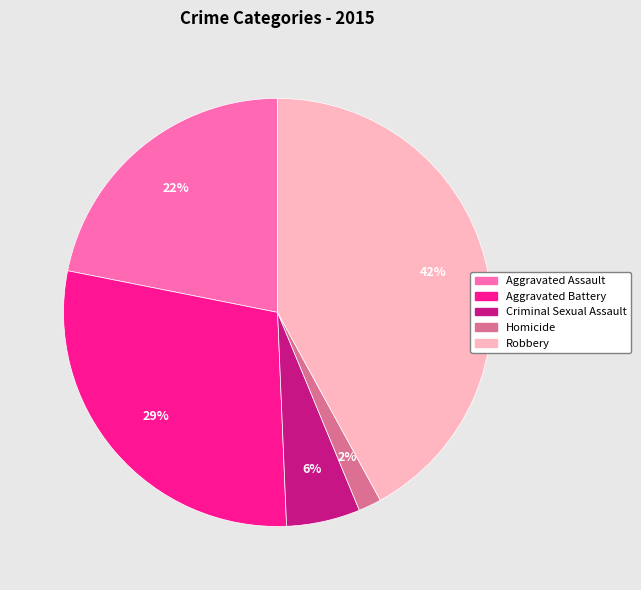

How many segments does this pie chart have?

5